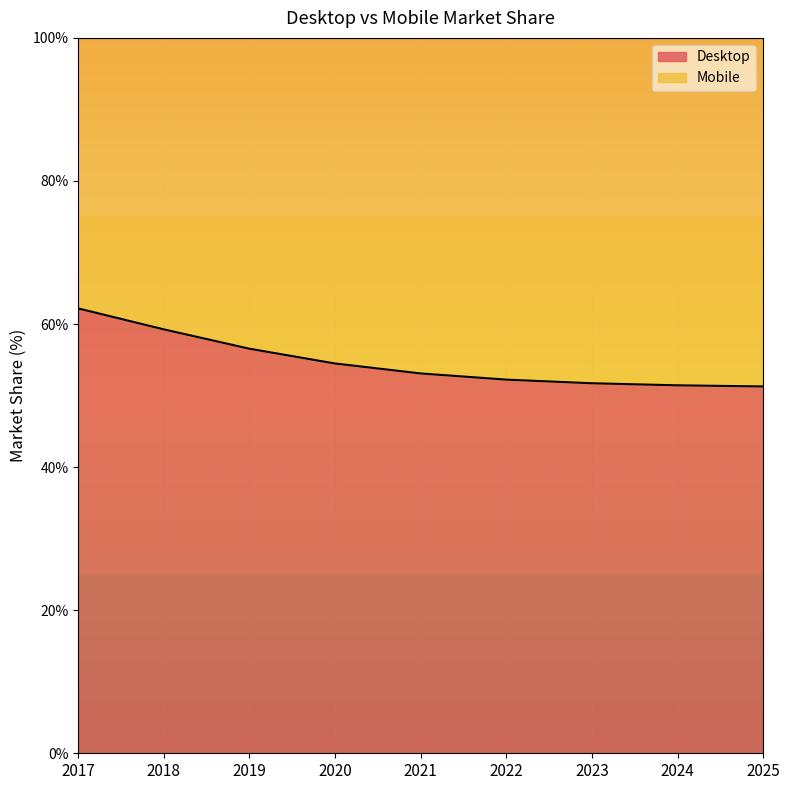

What is the total value across all series at 2017?

100.0